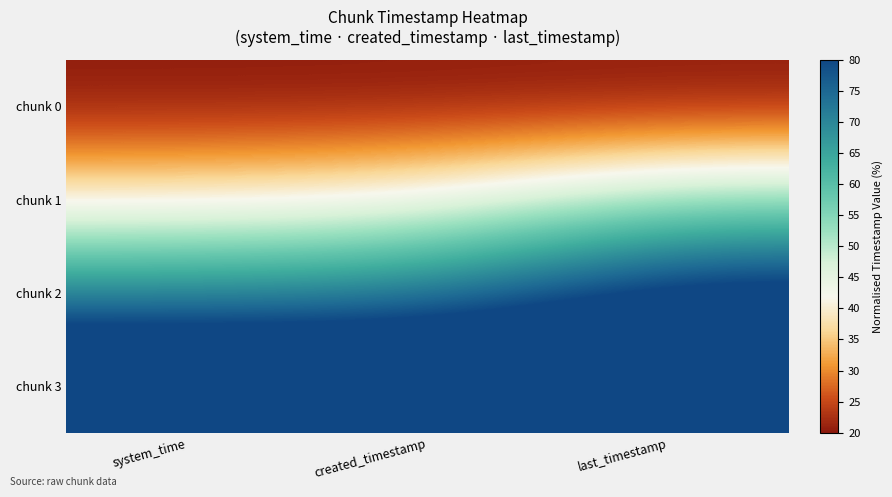

Reading left to right, transcribe all the data shown in this chart.

chunk 0: system_time=20.0	created_timestamp=20.0	last_timestamp=20.0
chunk 1: system_time=39.5	created_timestamp=41.9	last_timestamp=53.1
chunk 2: system_time=69.8	created_timestamp=71.0	last_timestamp=86.3
chunk 3: system_time=100.0	created_timestamp=100.0	last_timestamp=100.0